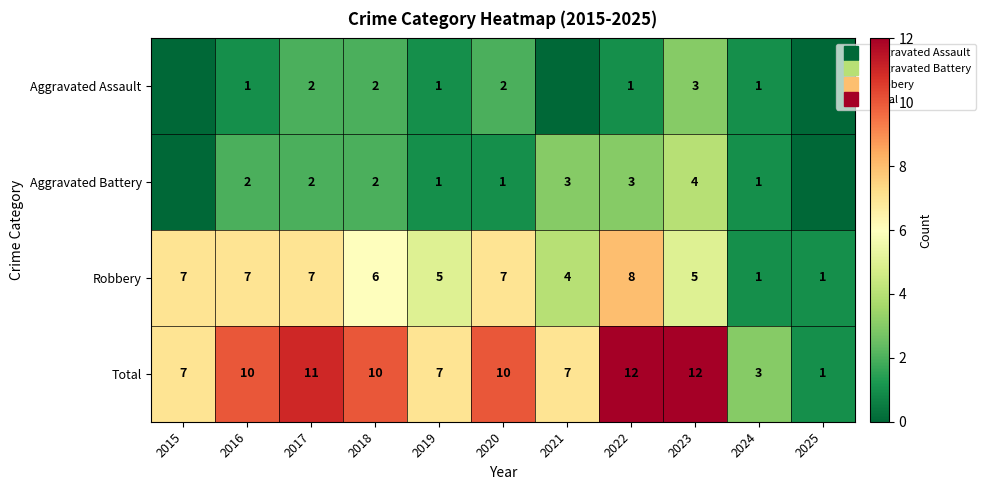

Where is Total nearest to the value 6?

2015